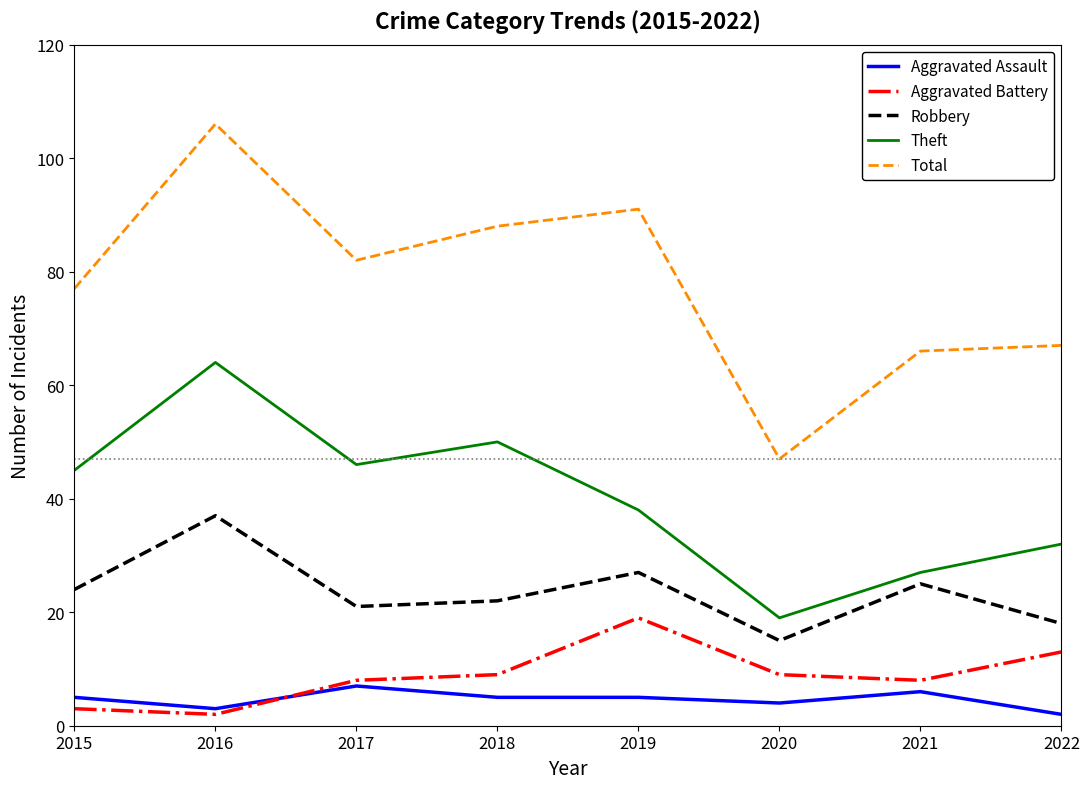

What are all the series names shown in the legend?

Aggravated Assault, Aggravated Battery, Robbery, Theft, Total